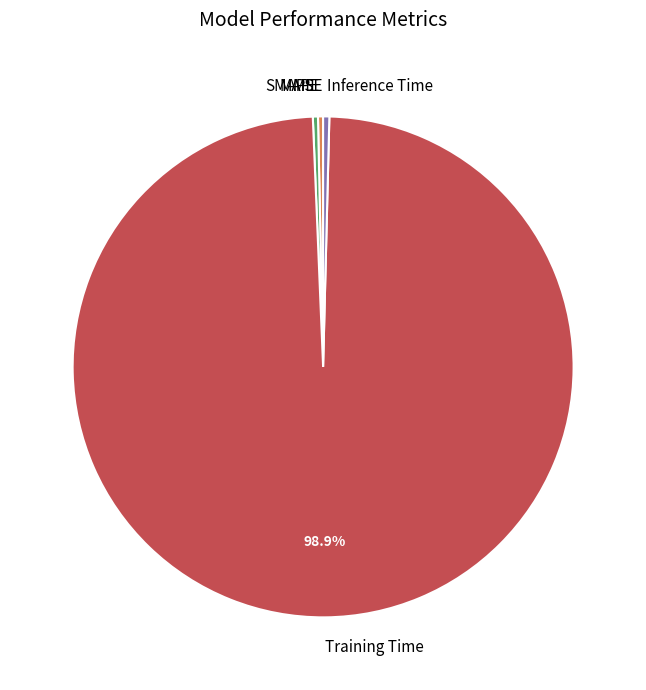

Is it true that MAPE is 0% of the pie?

True